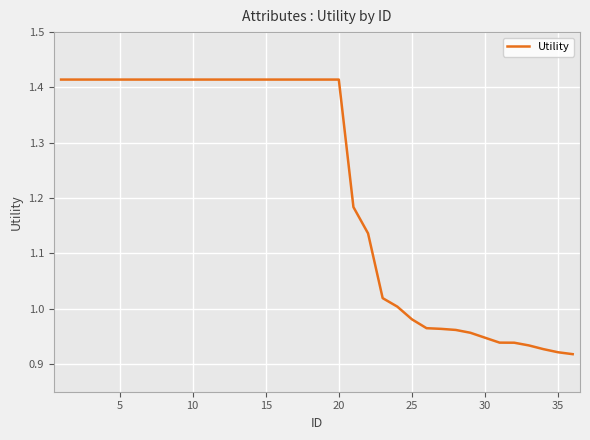

What is the difference between the second highest and second lowest values?

0.5